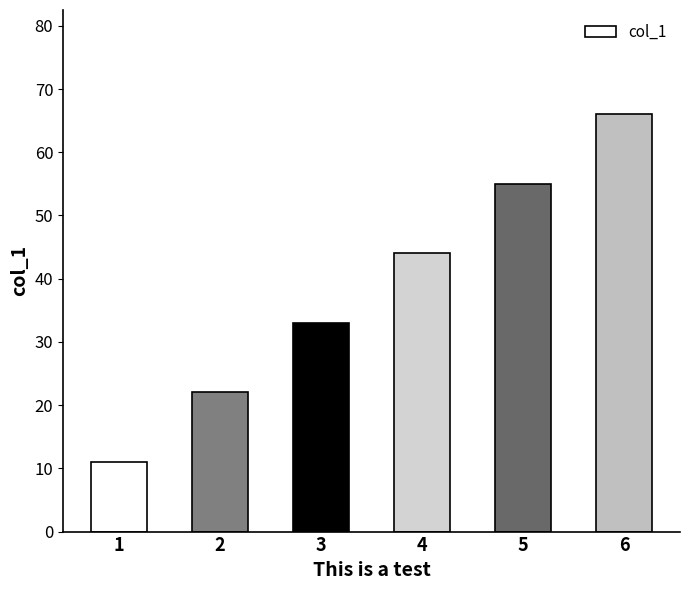

Rank the categories by value from lowest to highest.

1, 2, 3, 4, 5, 6